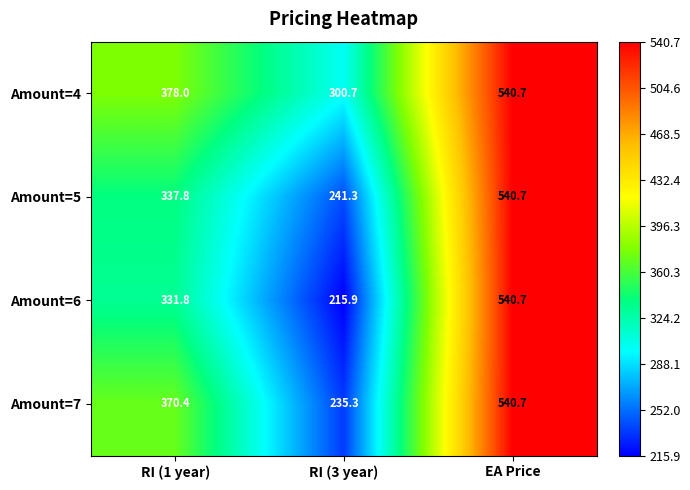

Which series has the largest total across all categories?

Amount=4